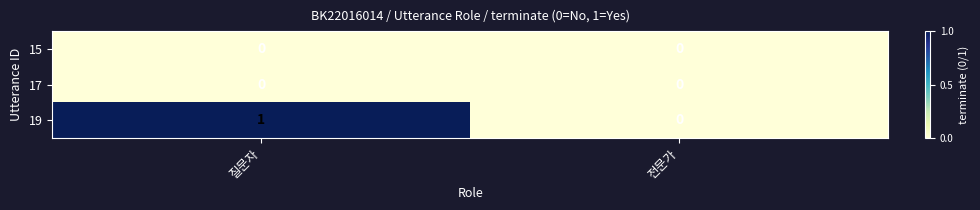

Between 질문자 and 전문가, which series saw the biggest shift?

19